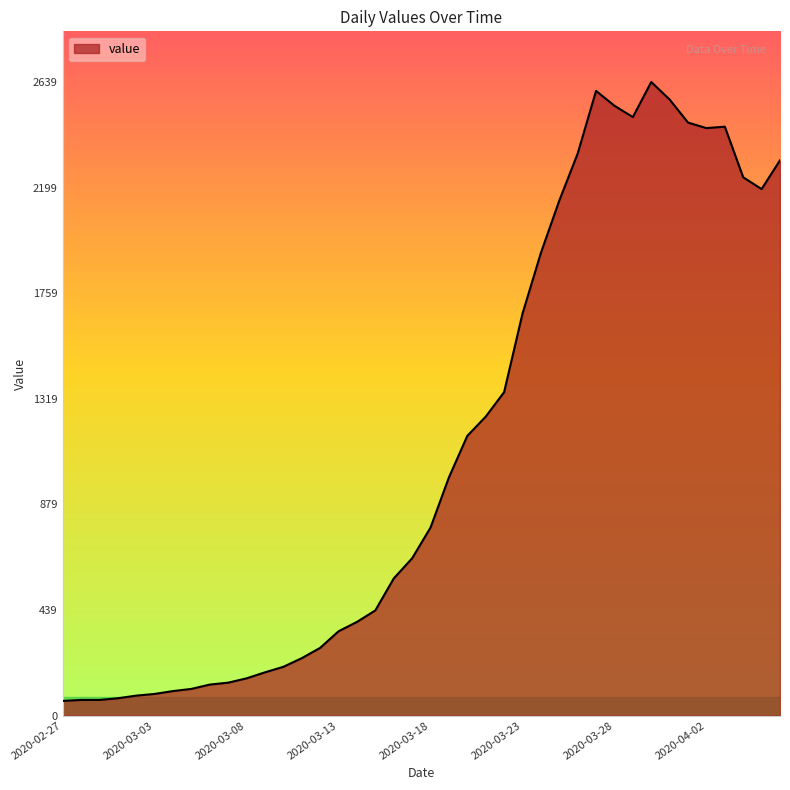

What is the difference between the maximum and minimum values?

2578